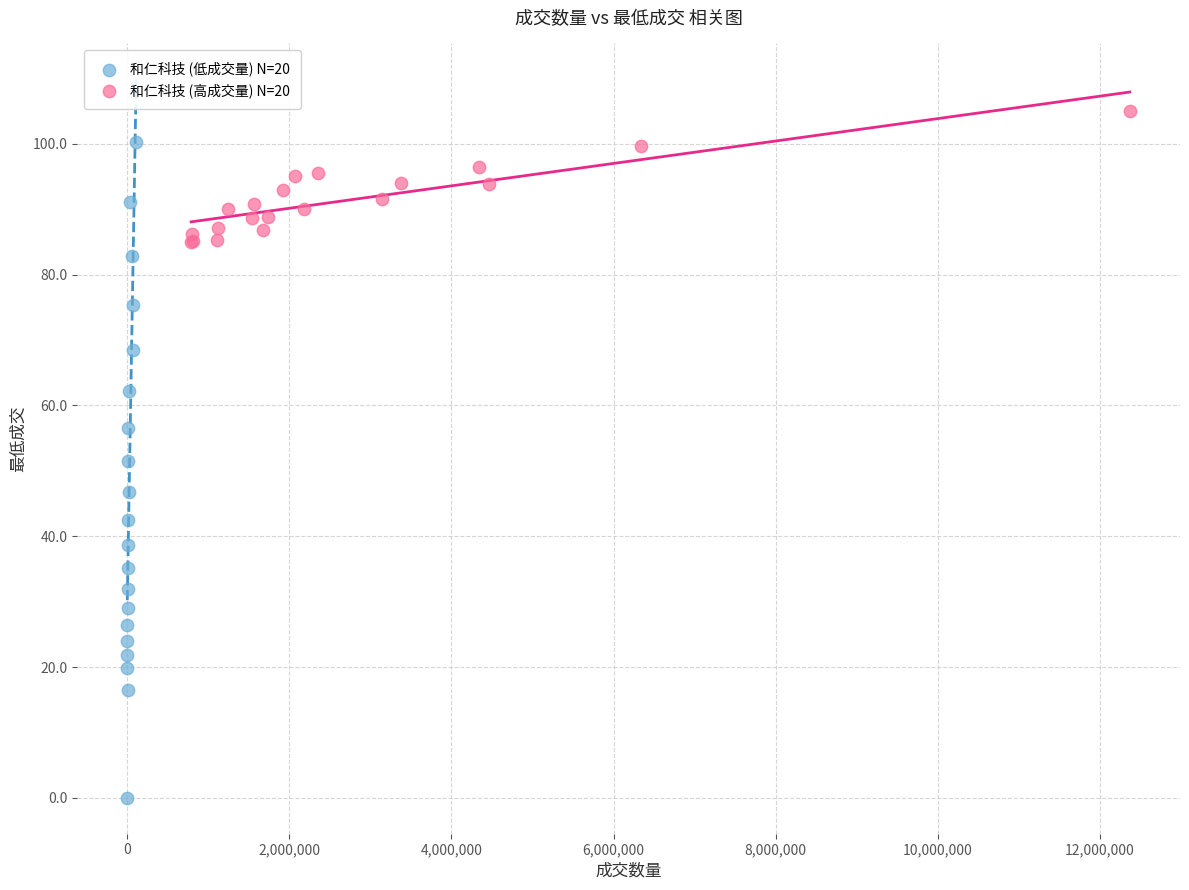

What are all the series names shown in the legend?

和仁科技 (低成交量) N=20, 和仁科技 (高成交量) N=20